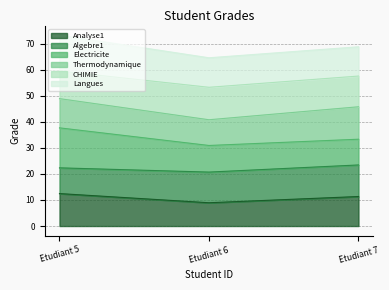

What is the total value across all series at Etudiant 5?

73.2